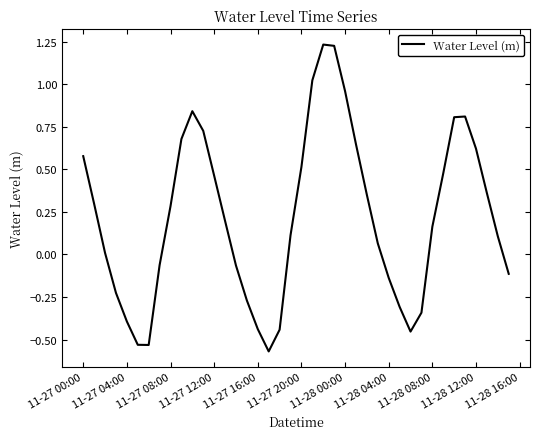

What is the difference between the maximum and minimum values?

1.8